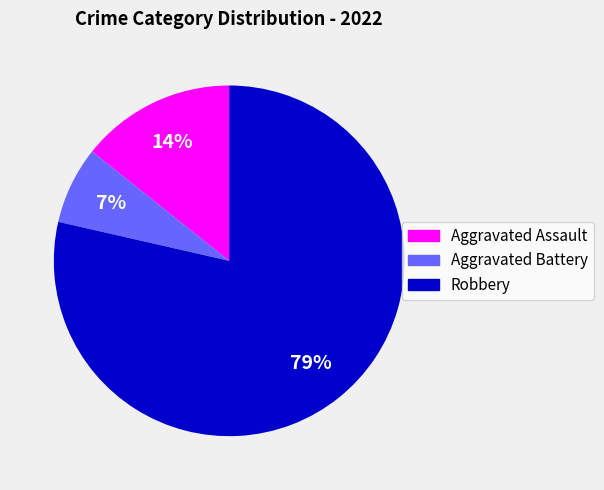

Which has a higher value, Aggravated Battery or Aggravated Assault?

Aggravated Assault